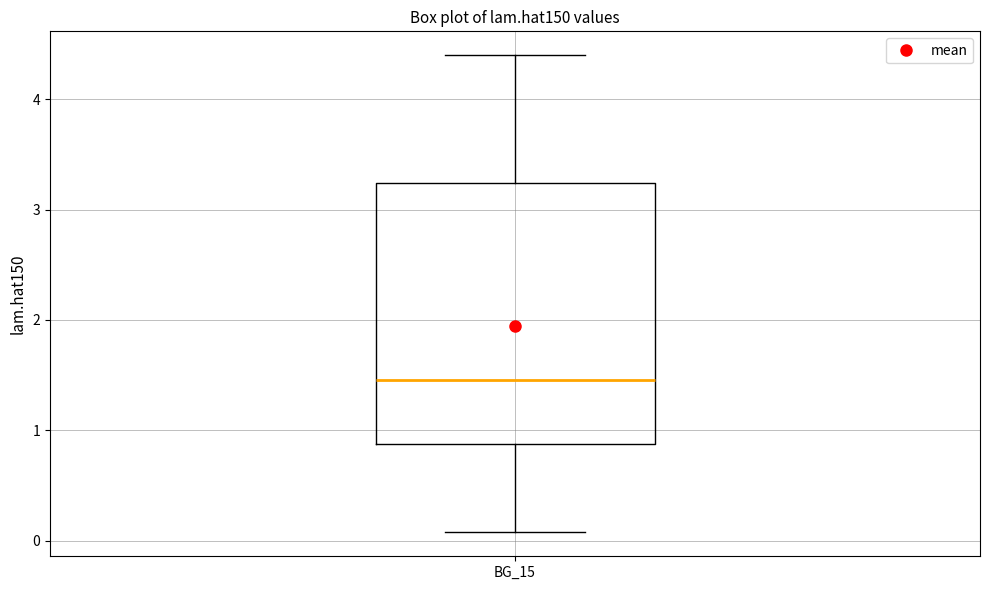

Read this box plot against the y-axis: the position of the median line, the range covered by the box, and the ends of both whiskers. The values are not printed on the chart, so give them approximately, as read against the axis.

median 1.5, box 0.9 to 3.2, whiskers 0.1 to 4.4